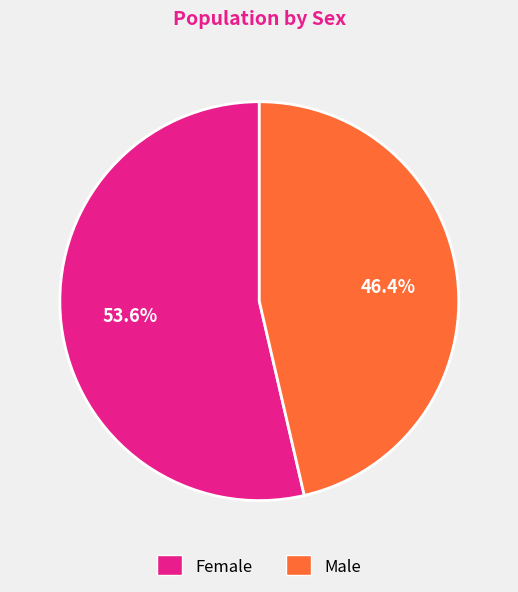

Is it true that Female is 54% of the pie?

True